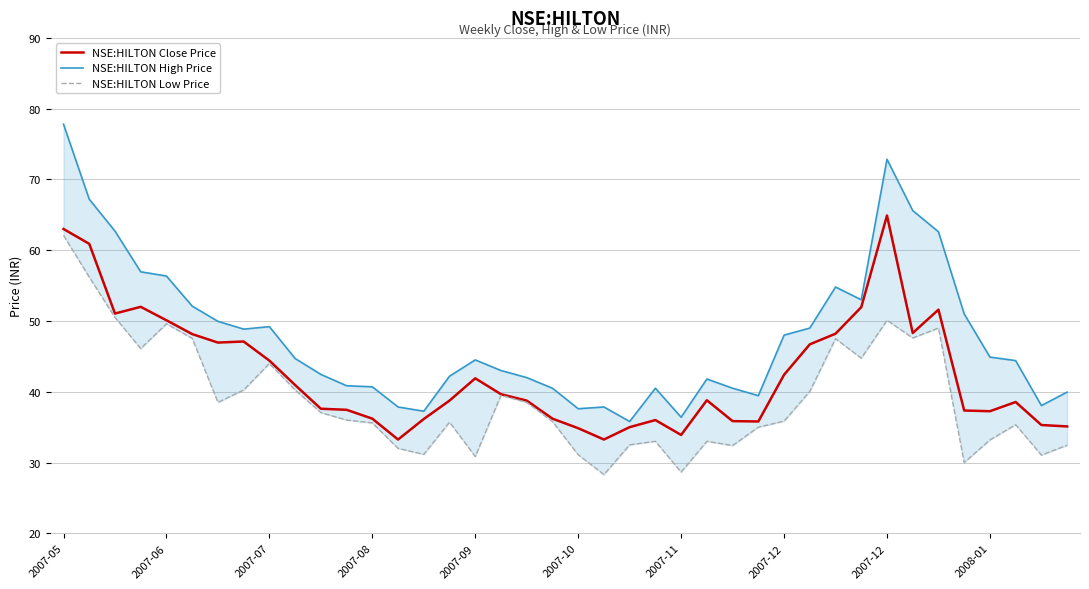

Between 2007-12 and 22, which series saw the biggest shift?

NSE:HILTON High Price